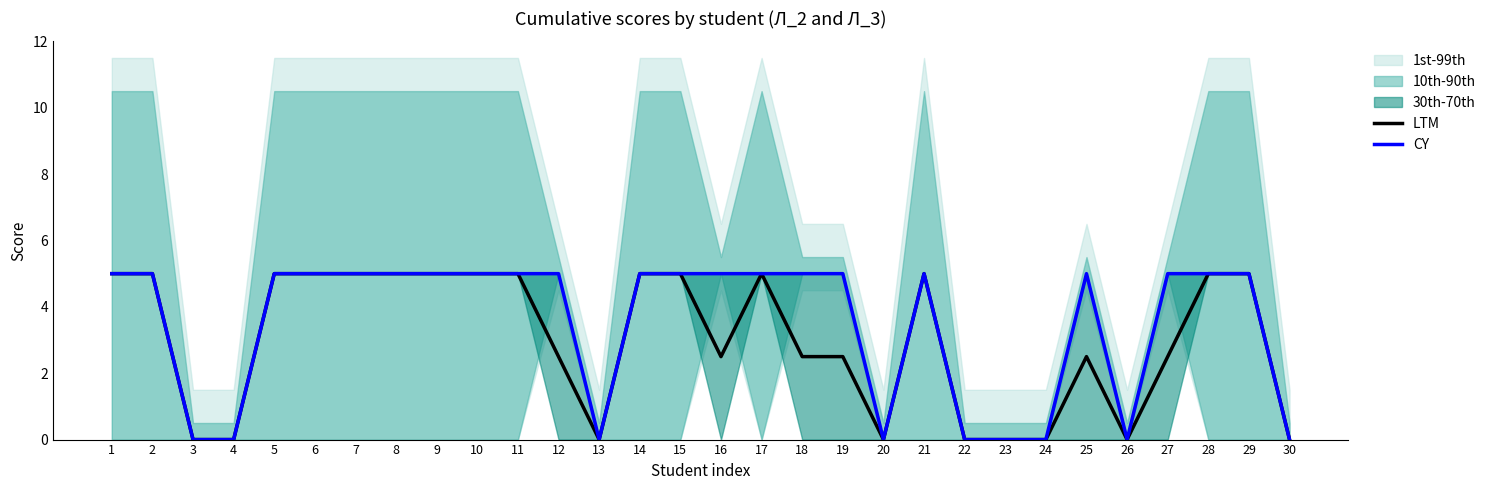

Which series has the largest total across all categories?

CY